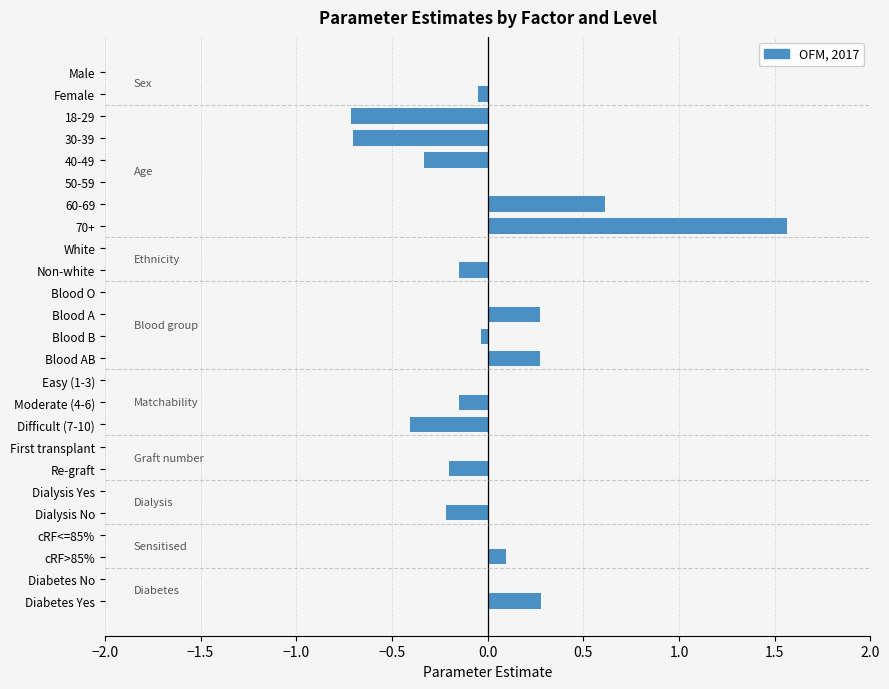

Is it true that the value at White is 1.3?

False